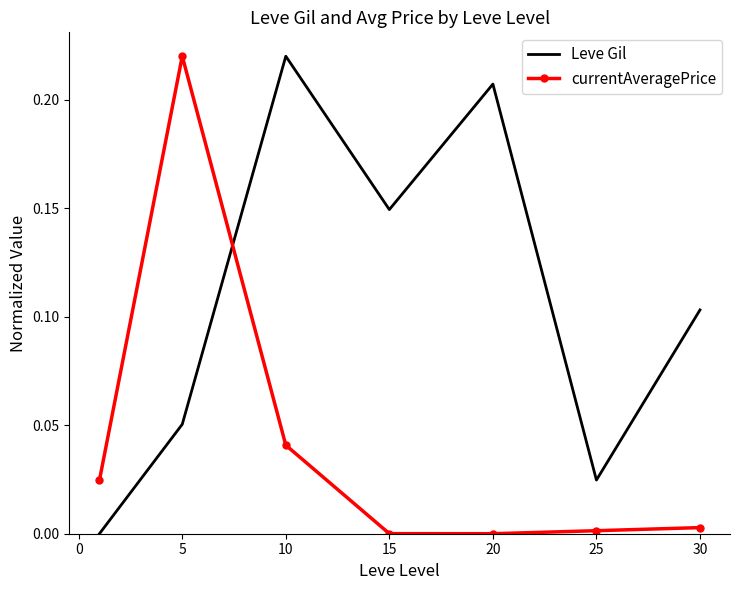

True or false: Leve Gil and currentAveragePrice cross at least once.

True